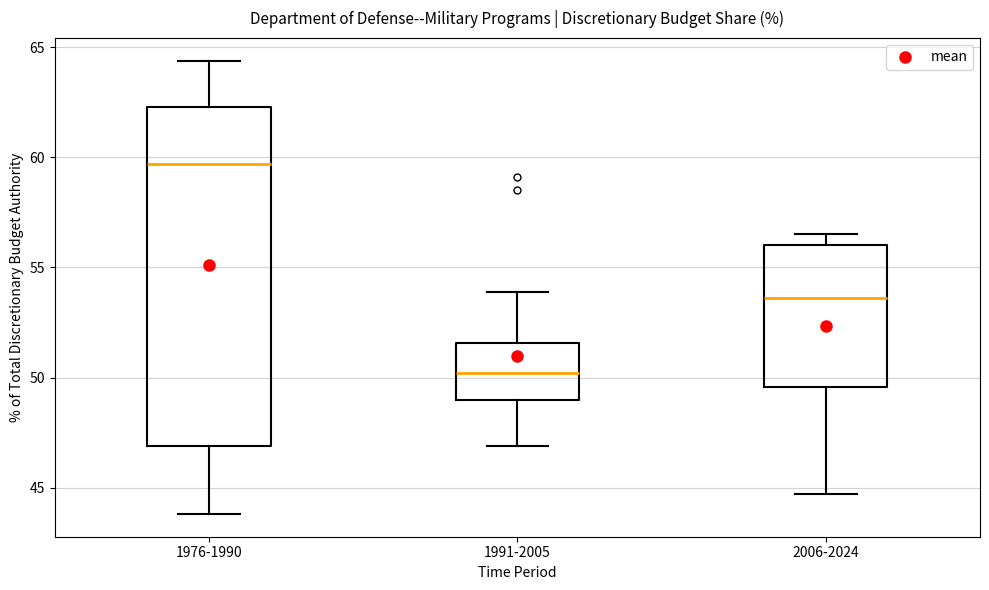

Where does the upper whisker of the box for 1991-2005 end on the y-axis? The values are not printed on the chart, so give them approximately, as read against the axis.

54.0